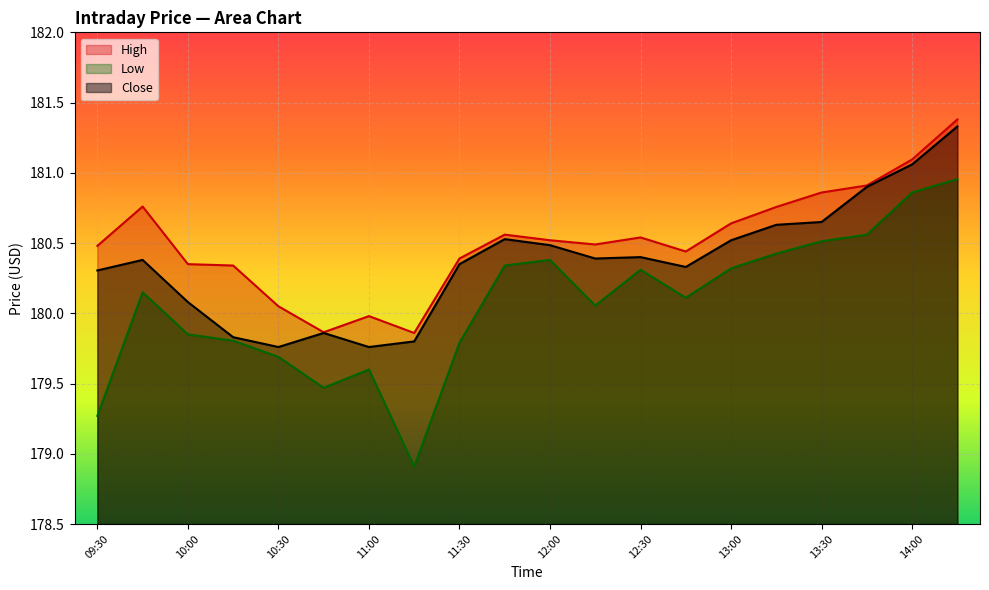

True or false: Close and High cross at least once.

False